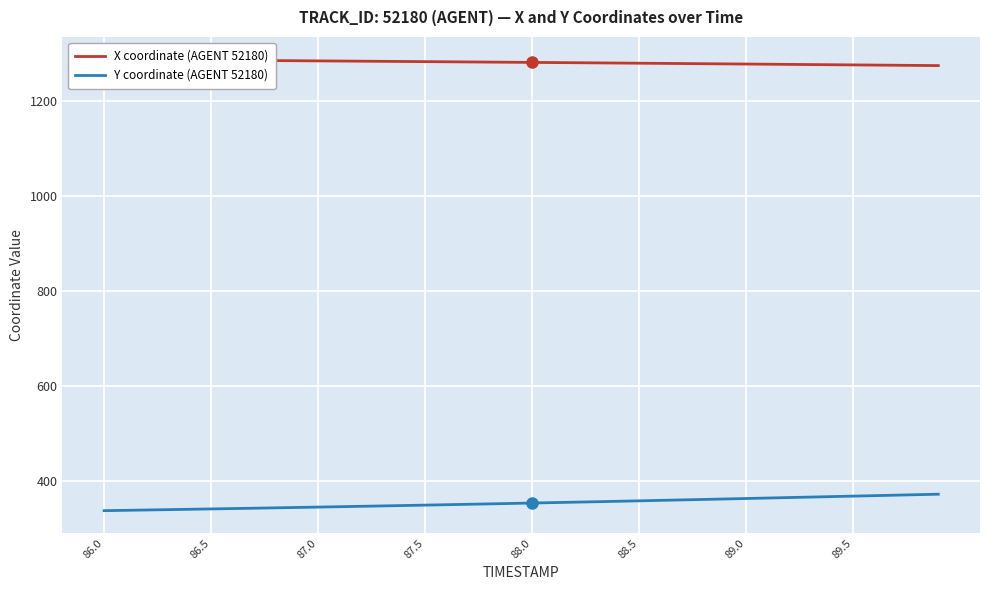

The Y coordinate (AGENT 52180) series shows 574.4 at 88.5. True or false?

False